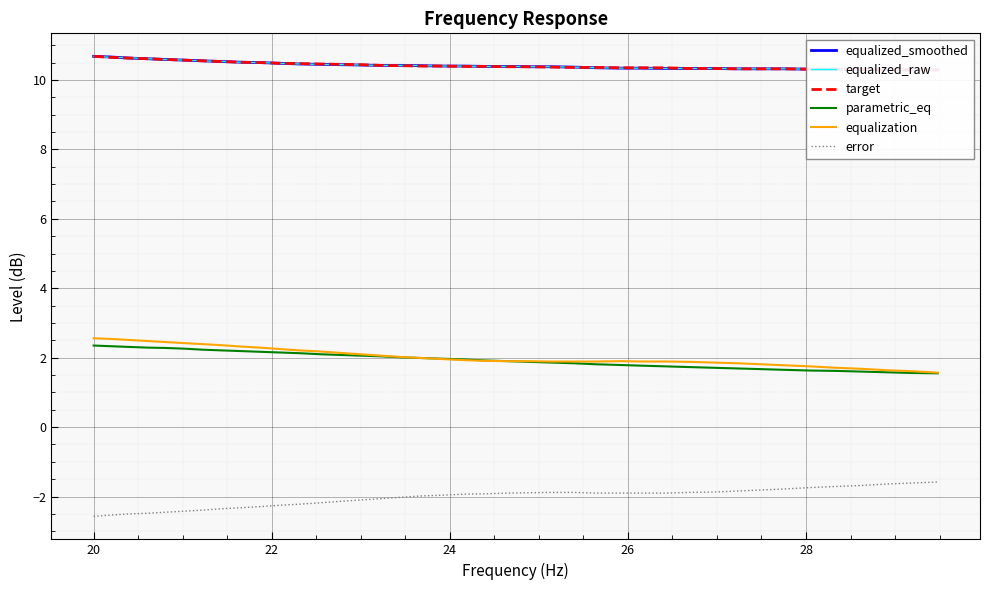

True or false: error and equalization cross at least once.

False